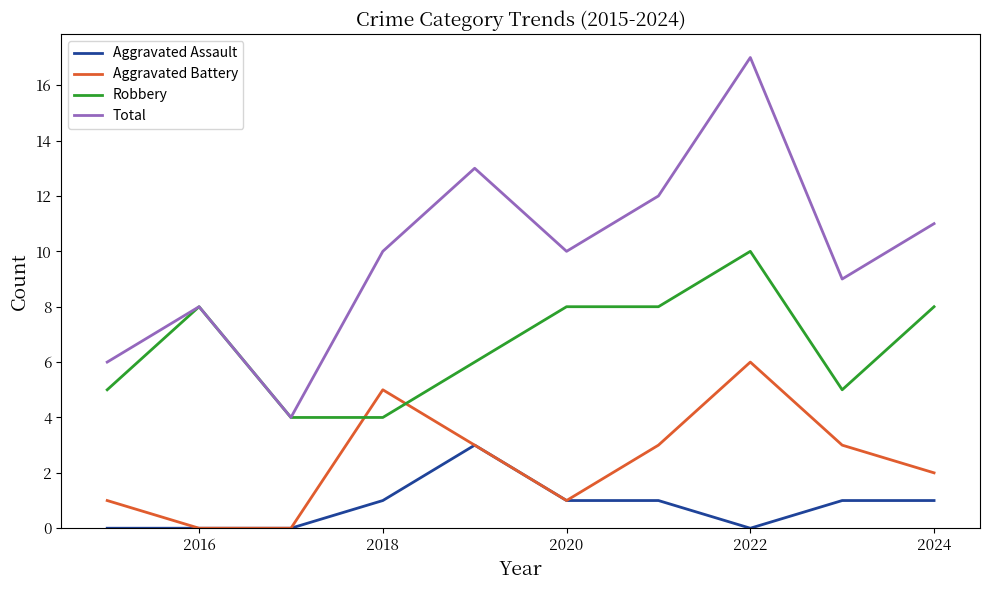

What is the greatest value displayed?

17